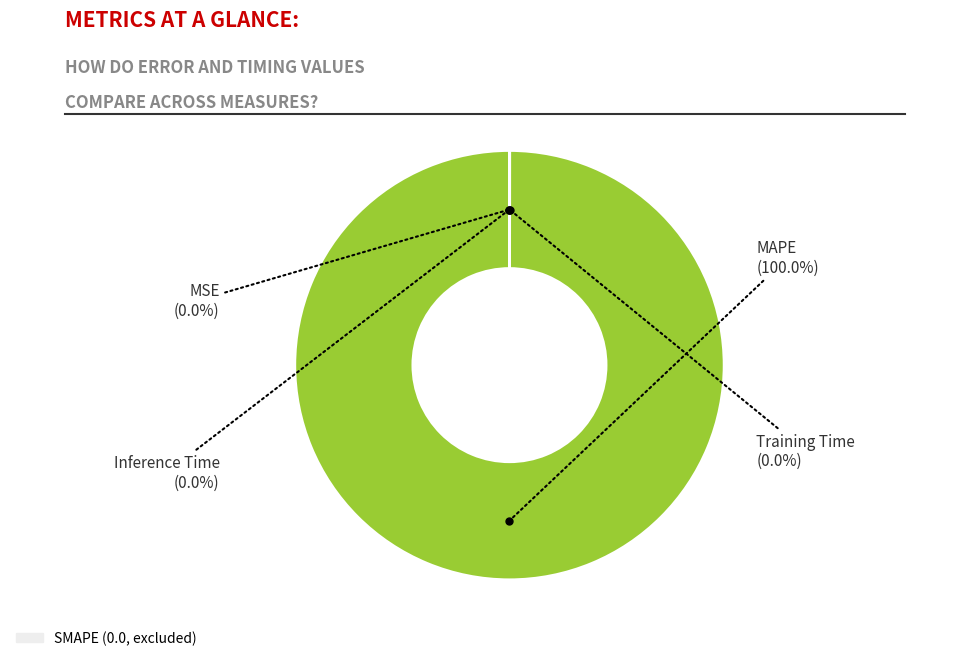

Does any single category account for the majority?

Yes